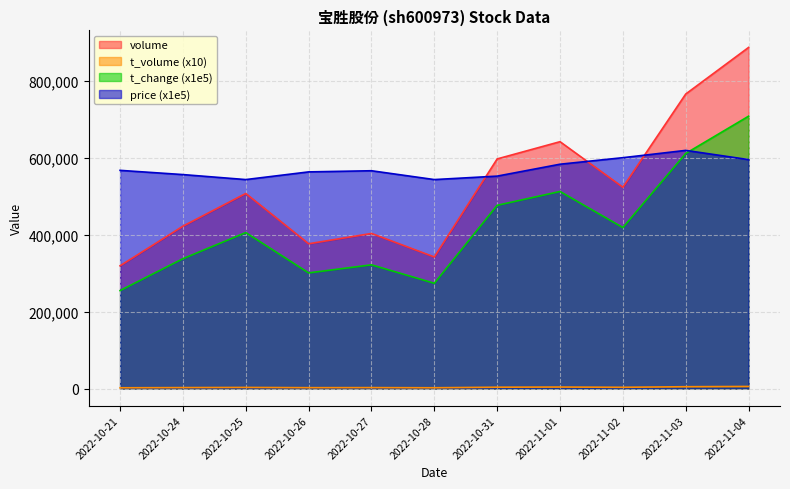

Where is t_volume nearest to the value 3572?

2022-10-31